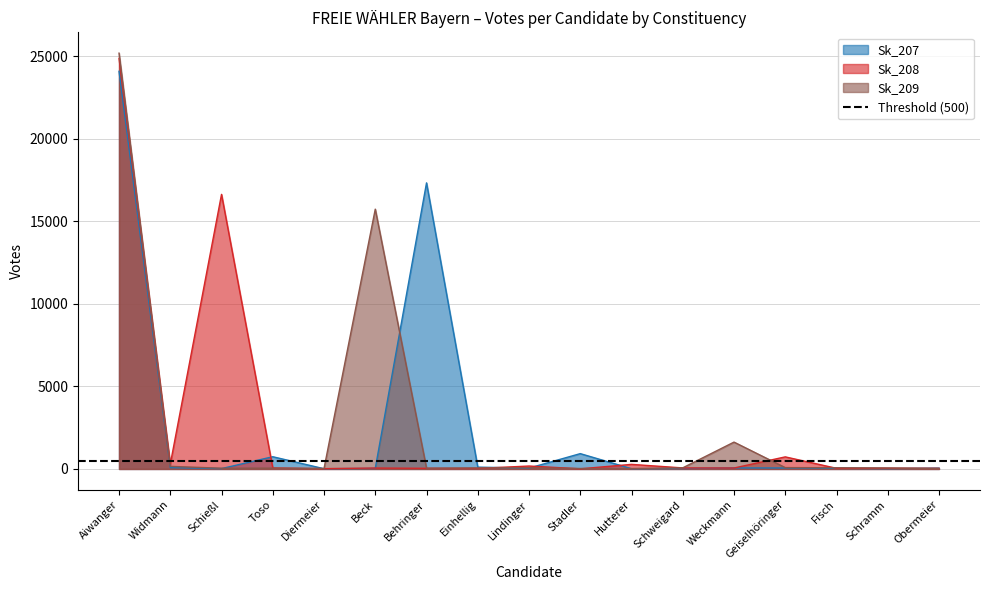

How many values in the Sk_207 series exceed 51?

8